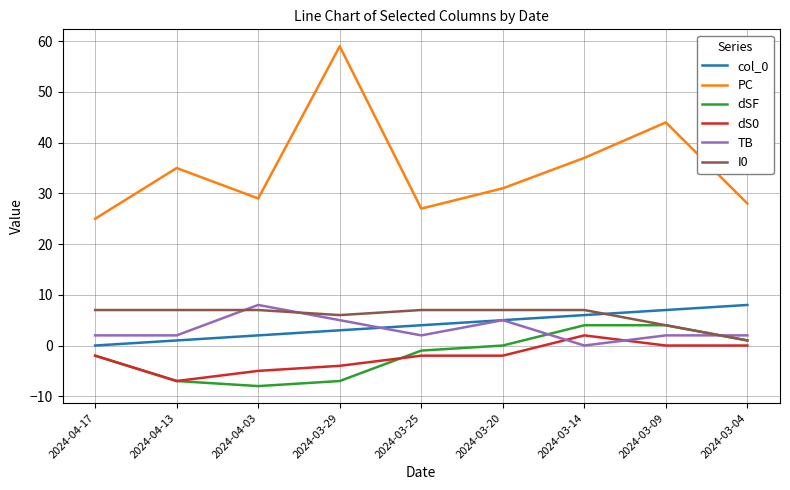

What value does the dSF series have at 2024-04-13, to the nearest 10?

-10